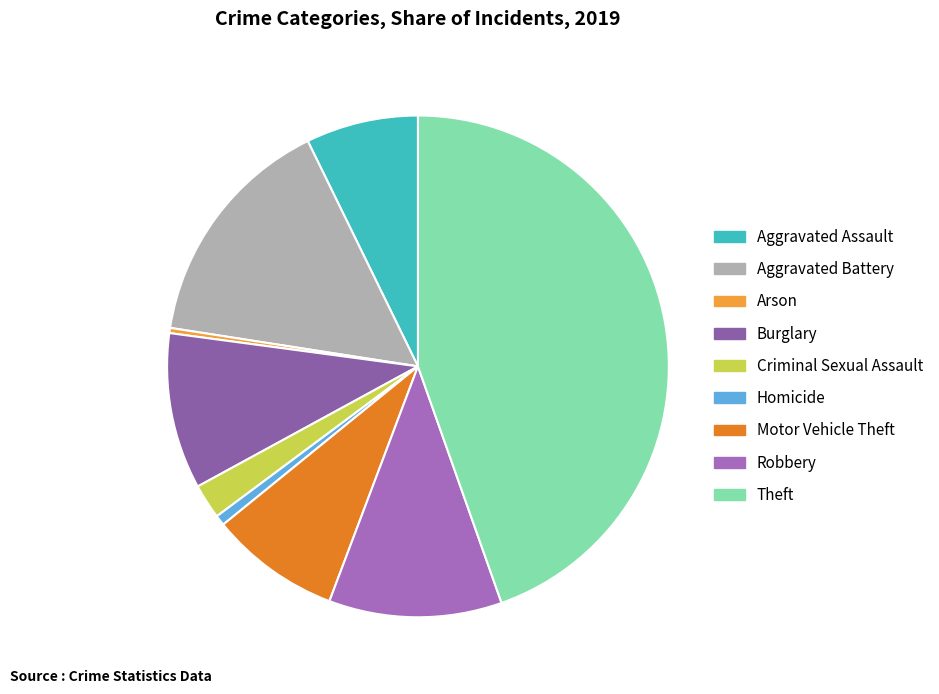

True or false: Aggravated Assault accounts for 16% of the total.

False